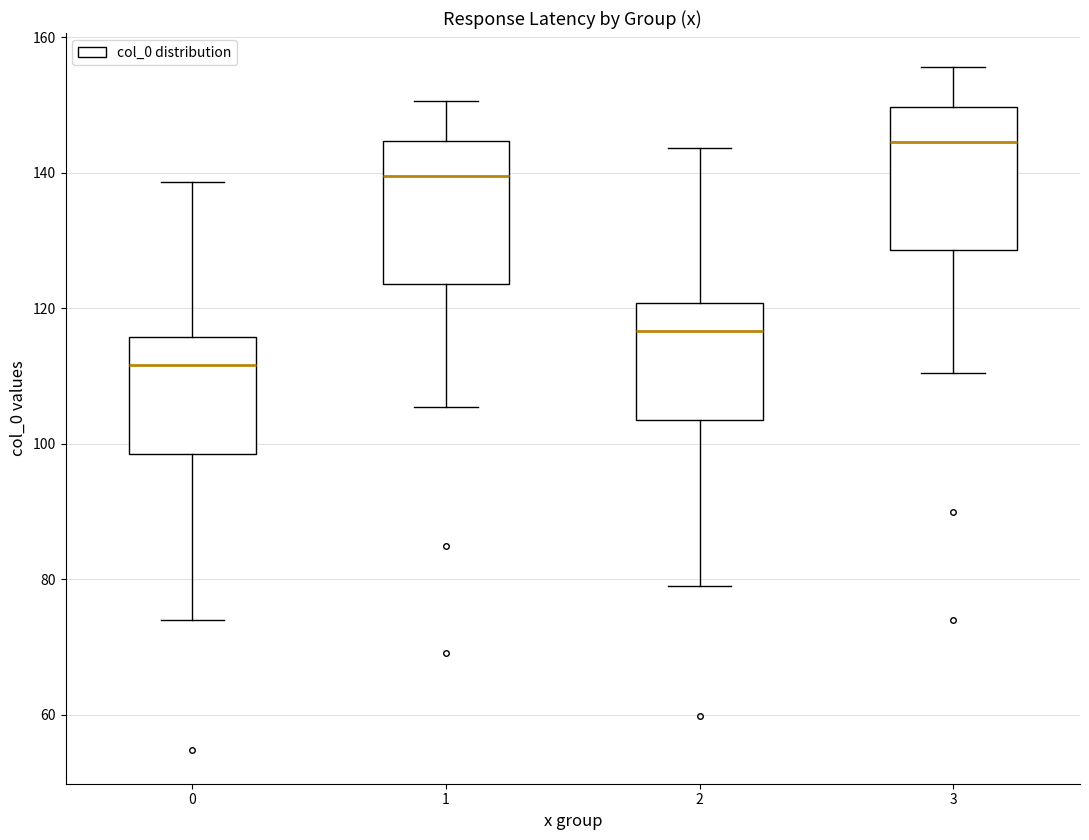

Where does the upper whisker of the box at x = 3 end on the y-axis? The values are not printed on the chart, so give them approximately, as read against the axis.

156